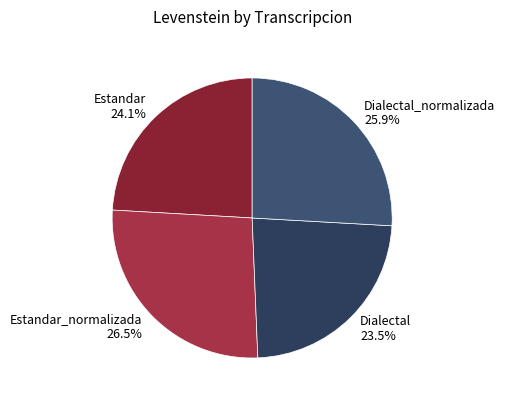

Rank the categories by value from highest to lowest.

Estandar_normalizada, Dialectal_normalizada, Estandar, Dialectal